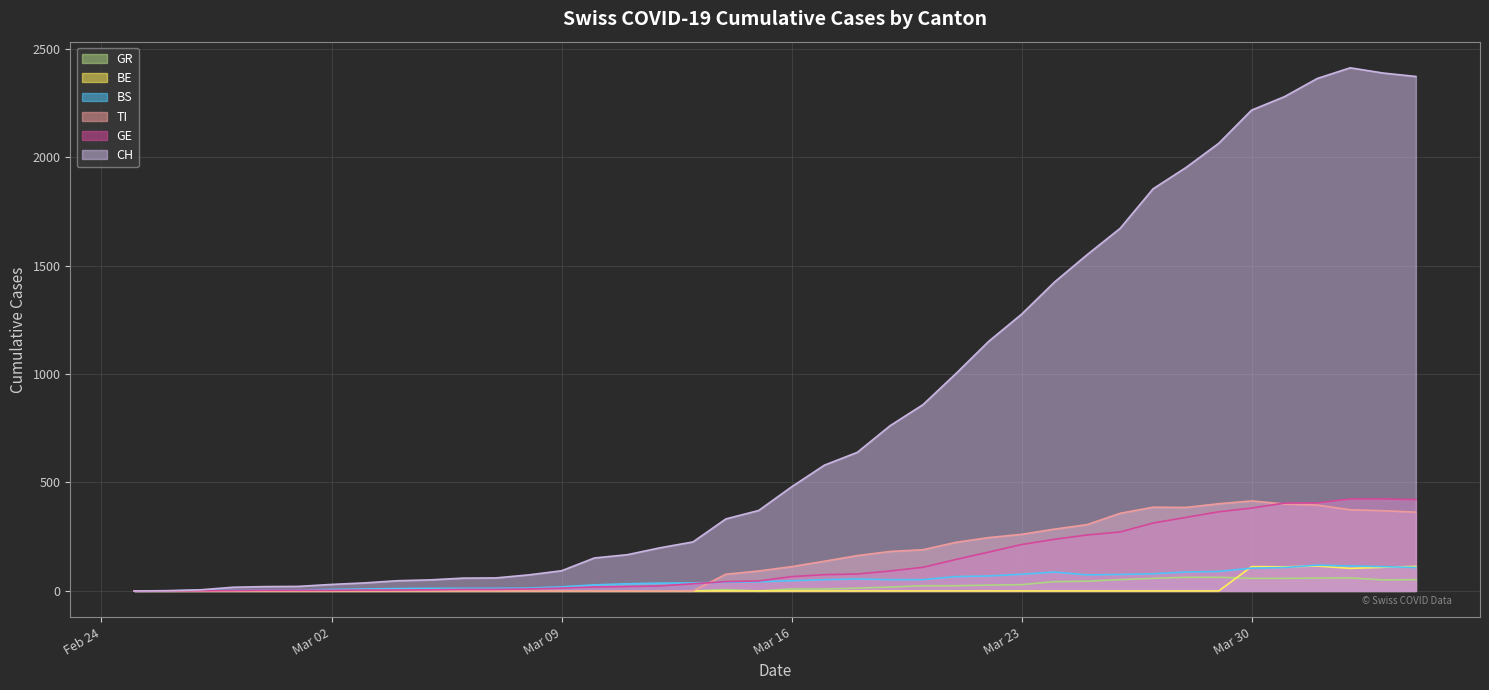

What is the highest value of the TI series?

415